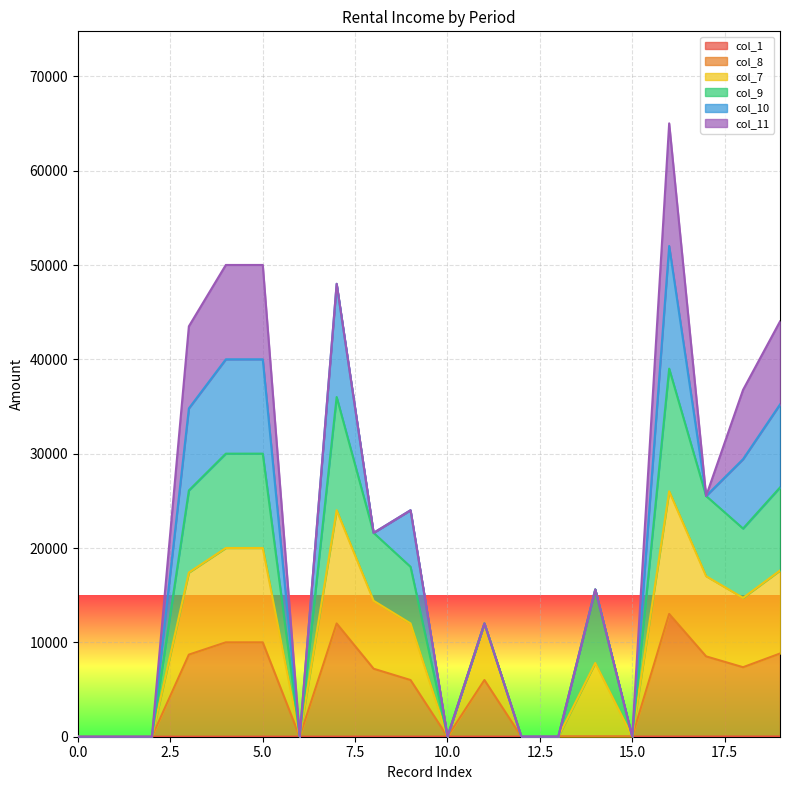

Where is col_1 nearest to the value 9?

9